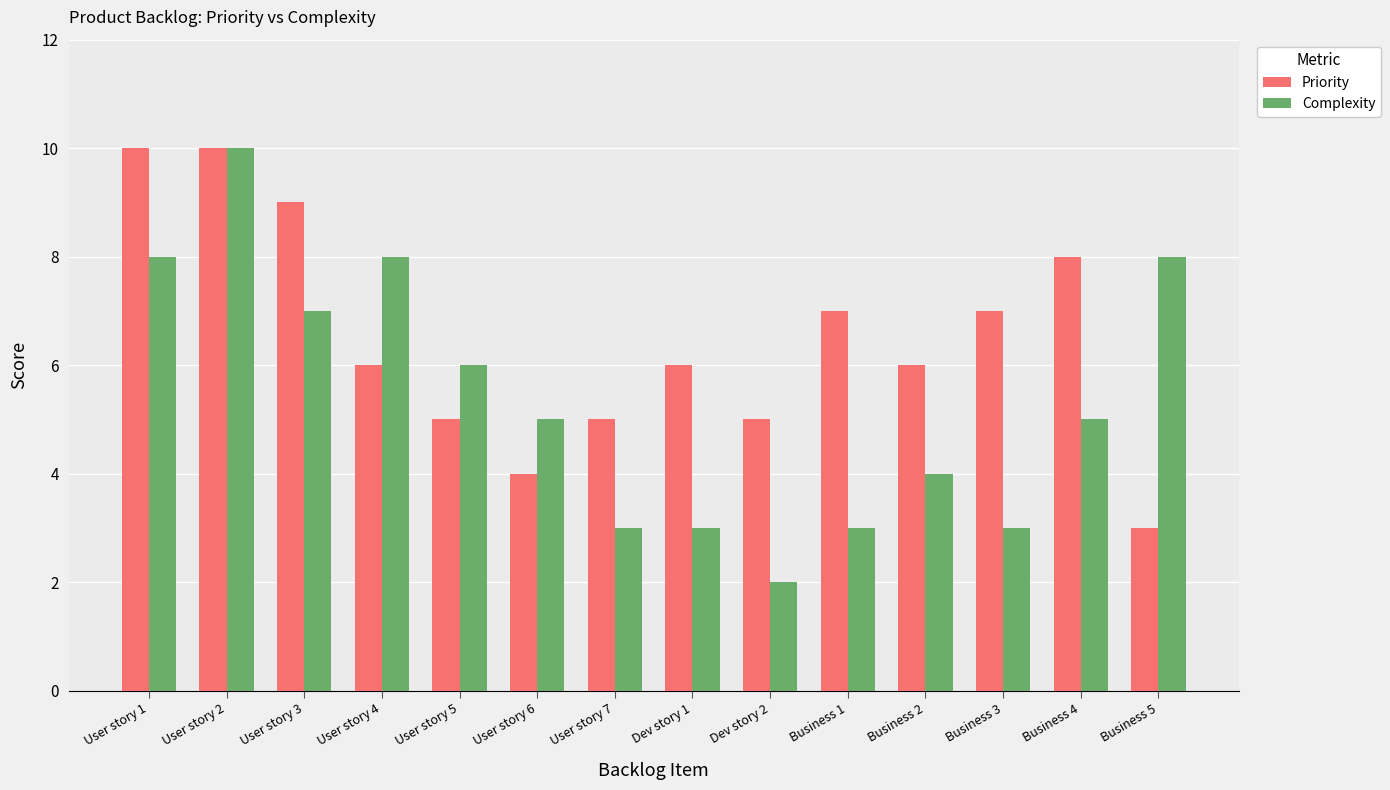

What is the greatest value displayed?

10